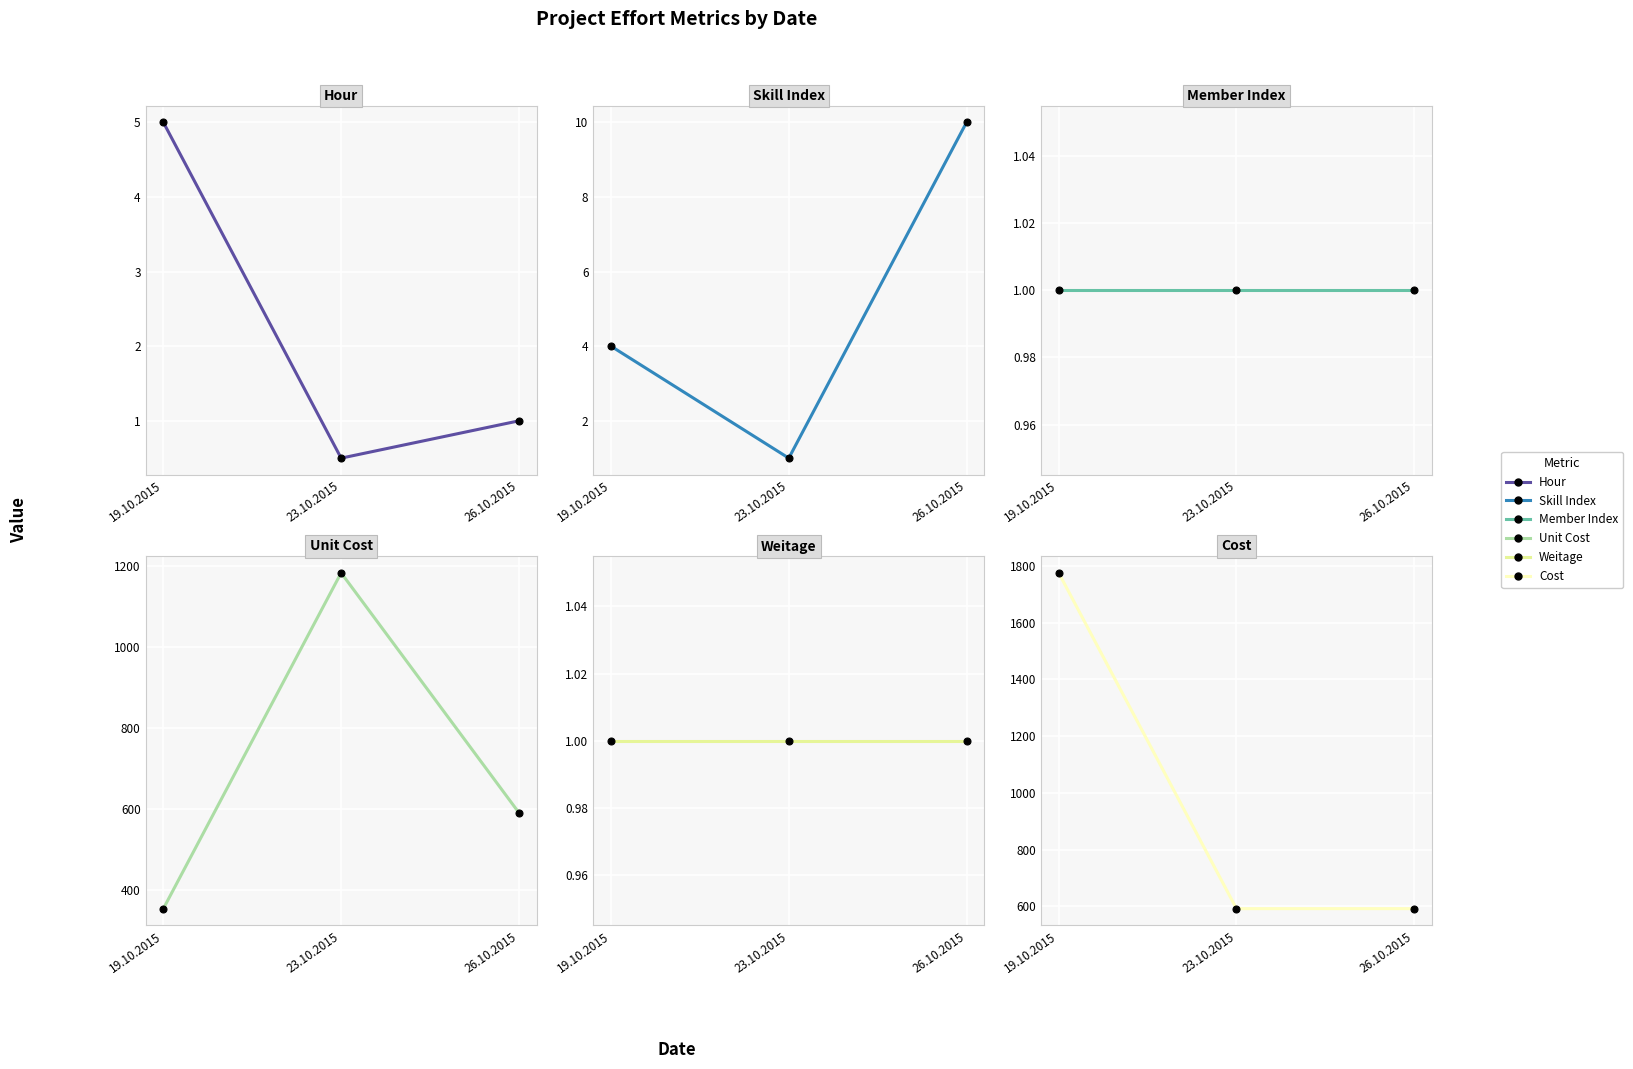

How many series are shown in this chart?

6